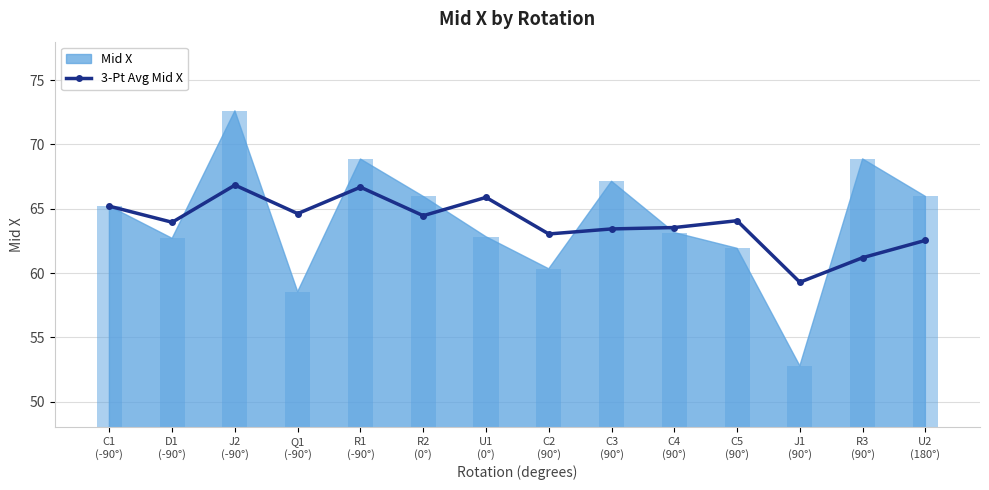

Is it true that the value at R1
(-90°) is 110.6?

False